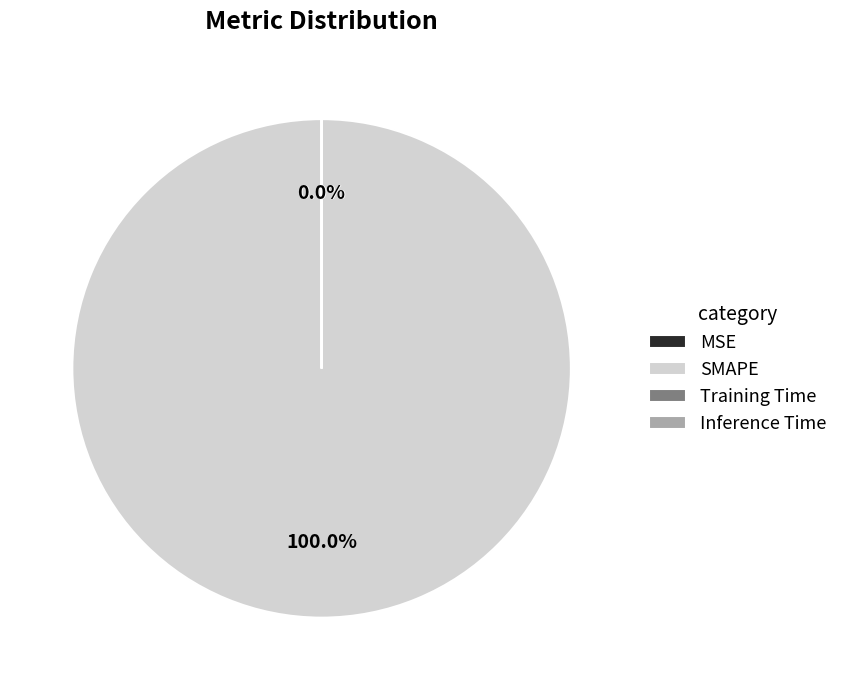

Is there a majority slice in this chart?

Yes